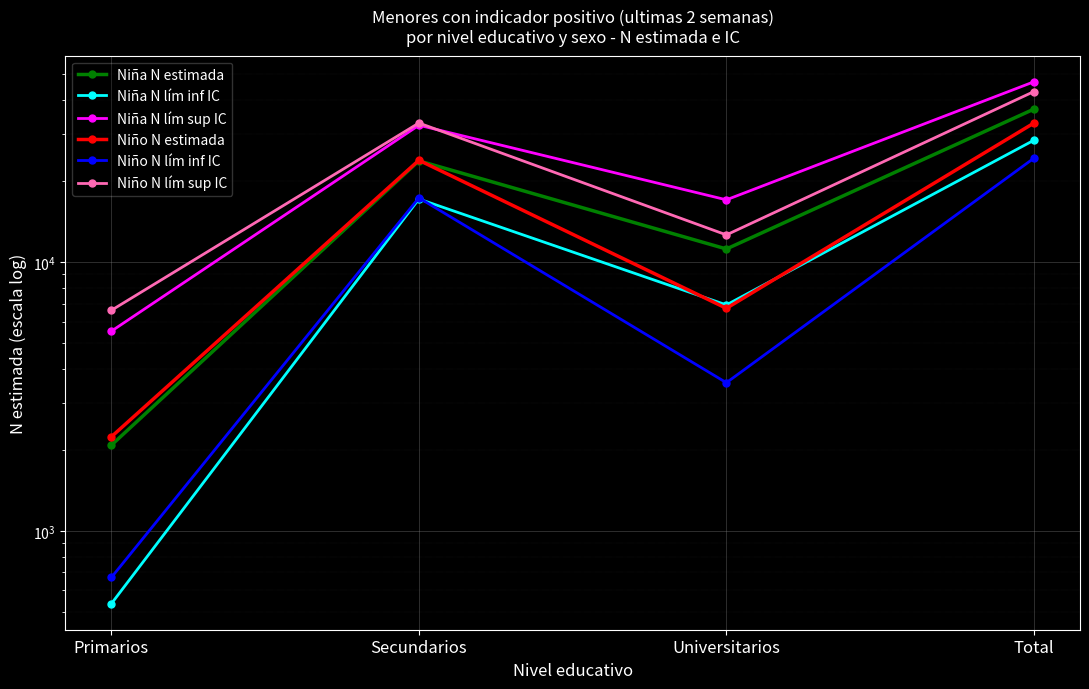

What is the difference between the Niña N lím inf IC values at Secundarios and Universitarios?

10235